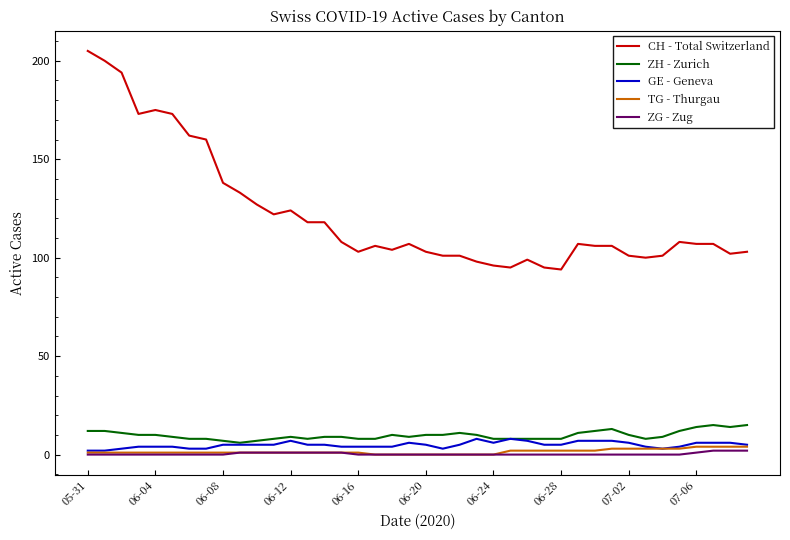

Which series has the largest range (max minus min)?

CH - Total Switzerland